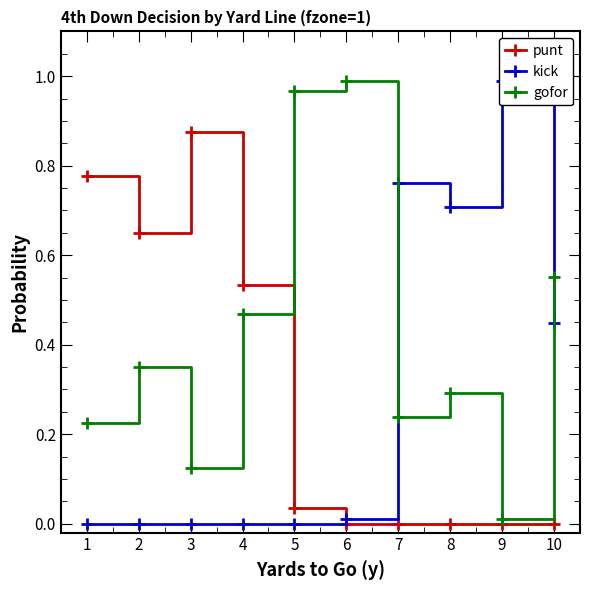

How many interior local peaks does the gofor series have?

3